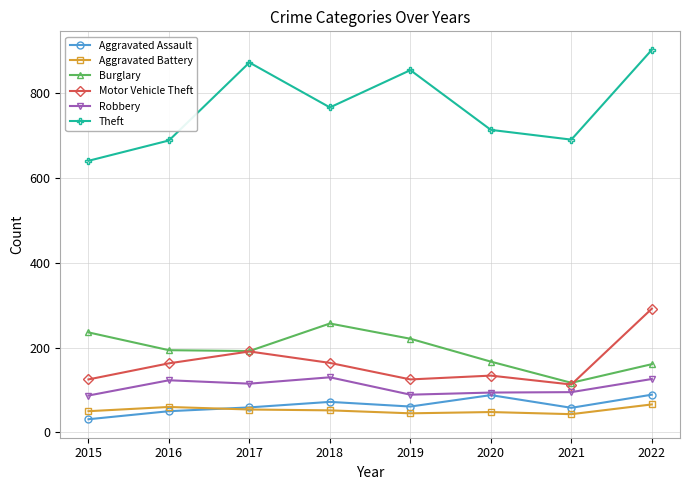

How many lines are shown in the chart?

6